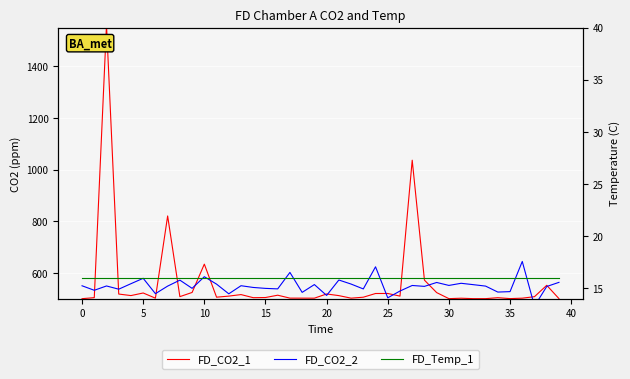

How many lines are shown in the chart?

3